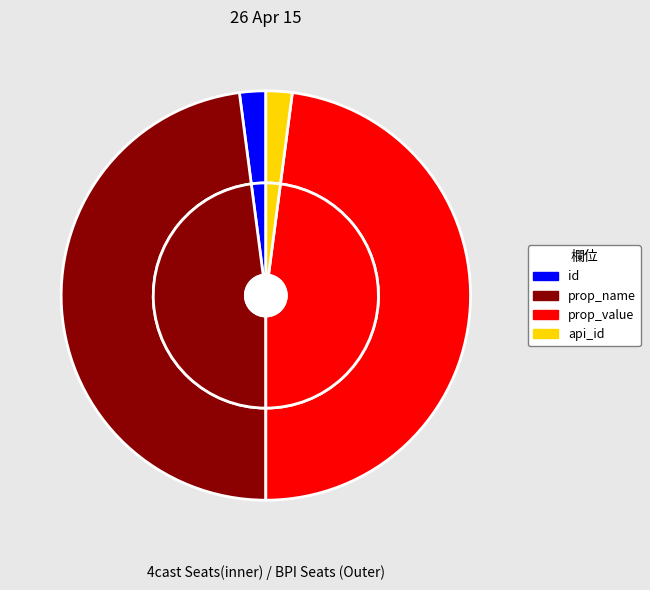

How much of the chart is everything except prop_name?

52.1%